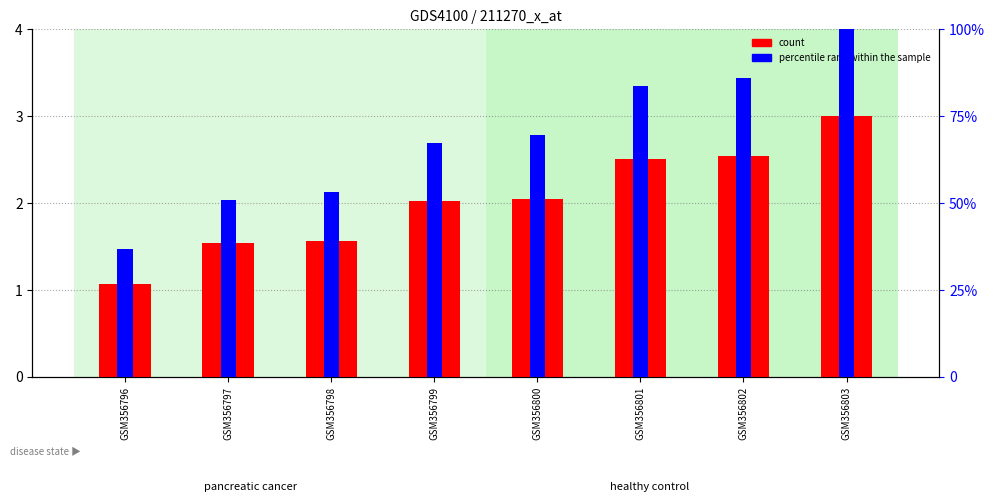

At how many categories does at least one series exceed 27?

8